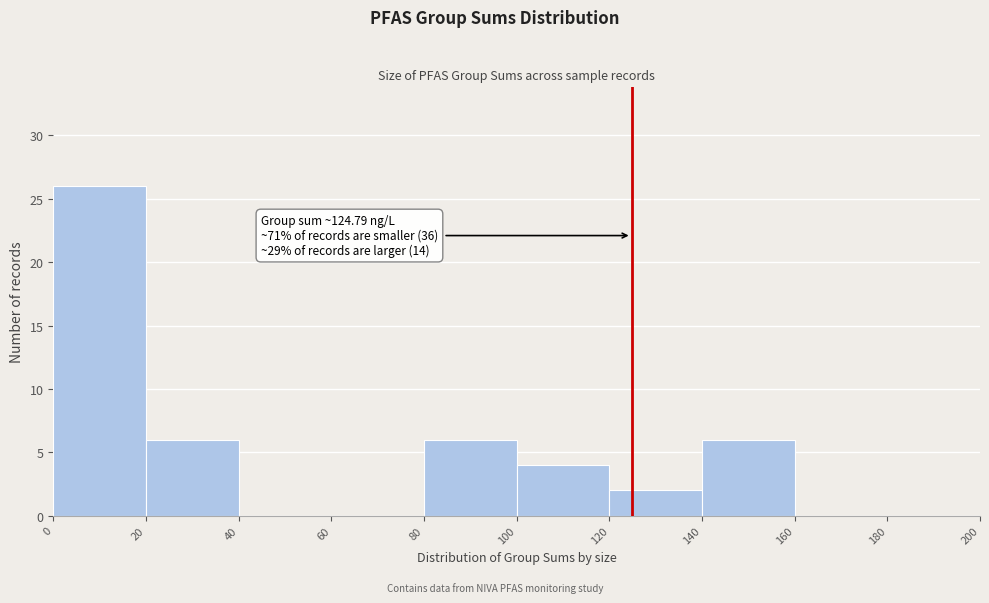

Which range on the x-axis has the tallest bar?

0 to 20